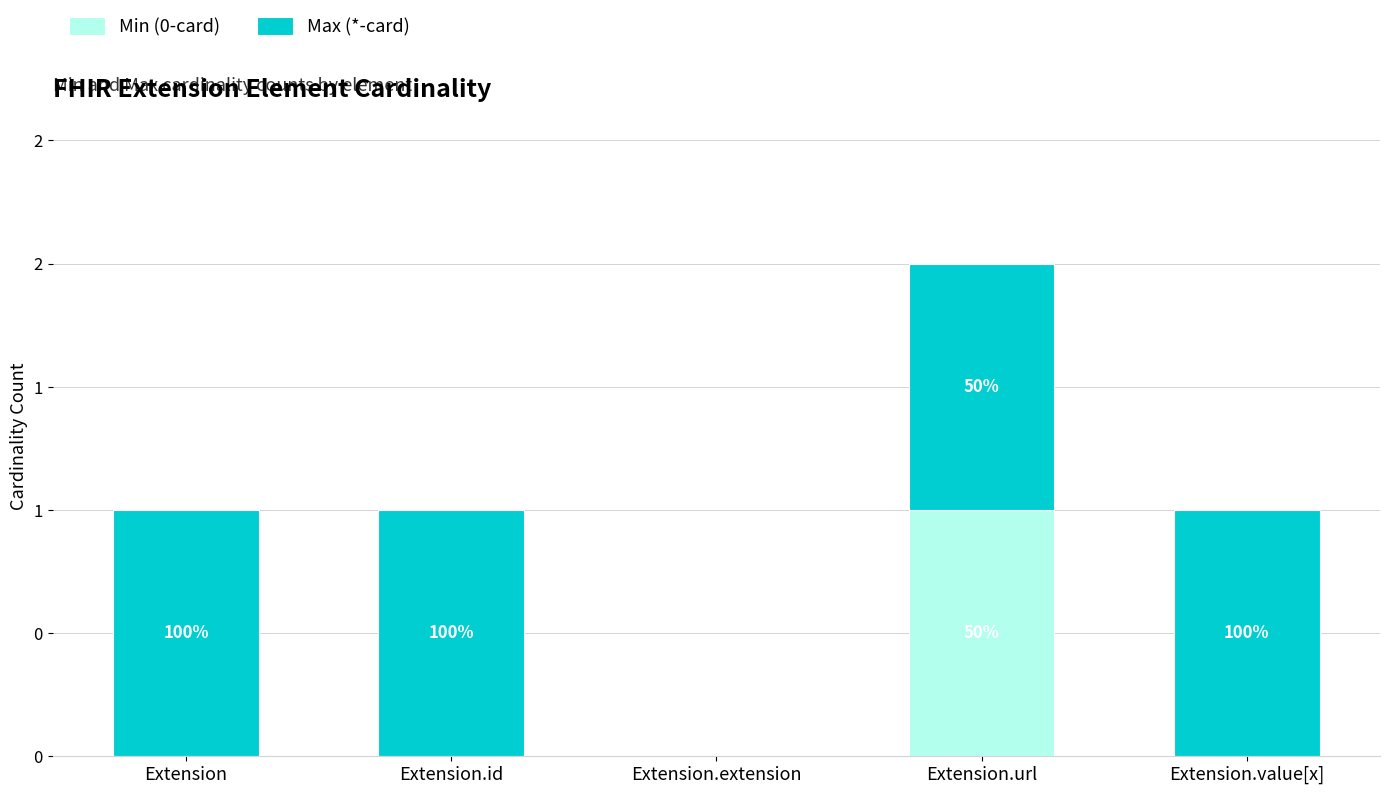

What is the label of the 5th bar from the left?

Extension.value[x]